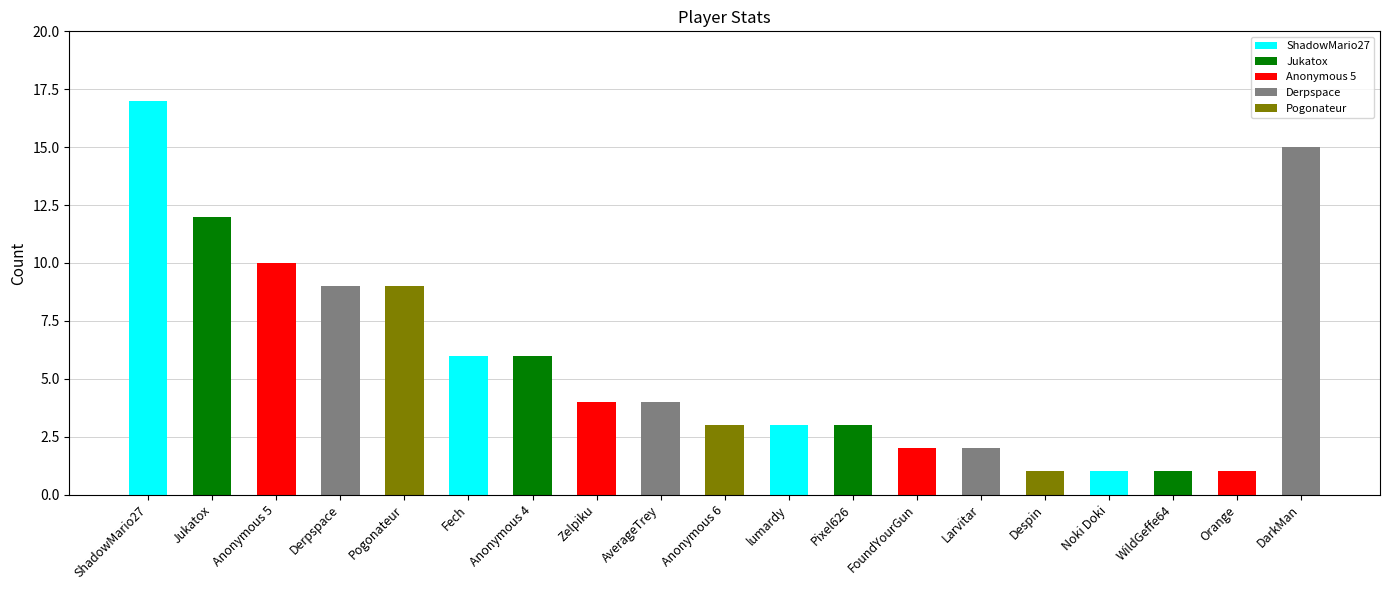

Where does the data first go above 4?

ShadowMario27